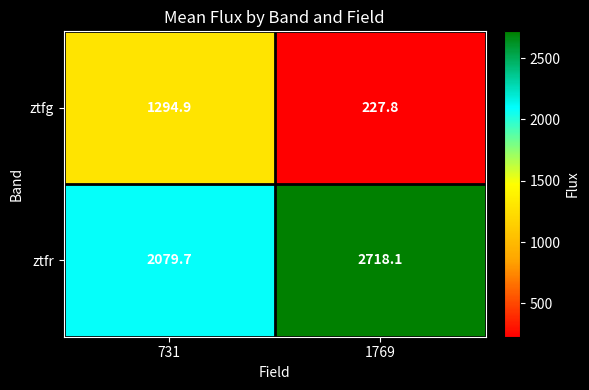

Which label corresponds to the smallest value in the chart?

1769